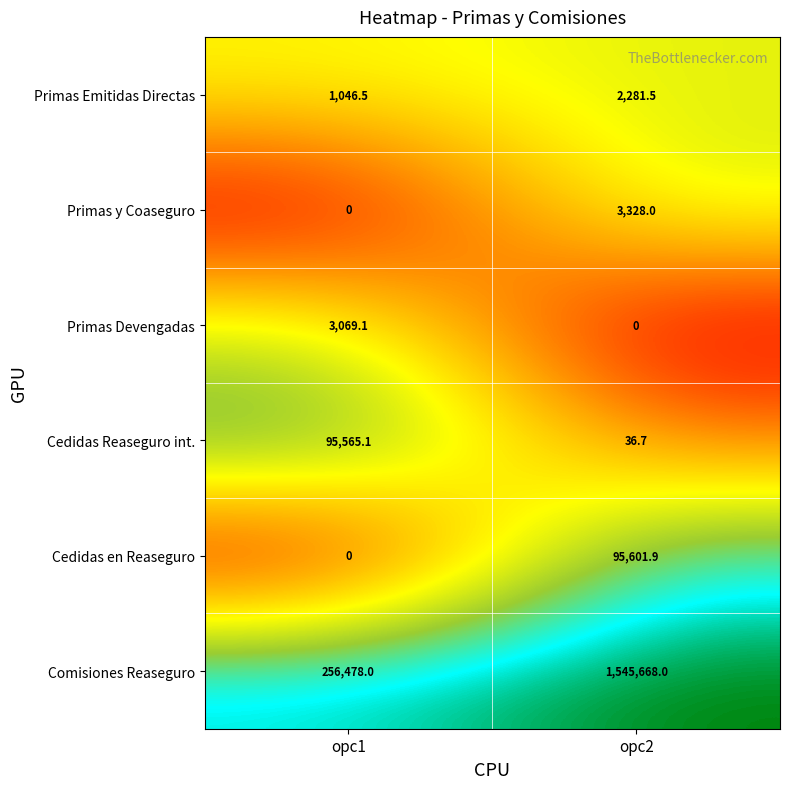

Which series has the largest total across all categories?

Comisiones Reaseguro